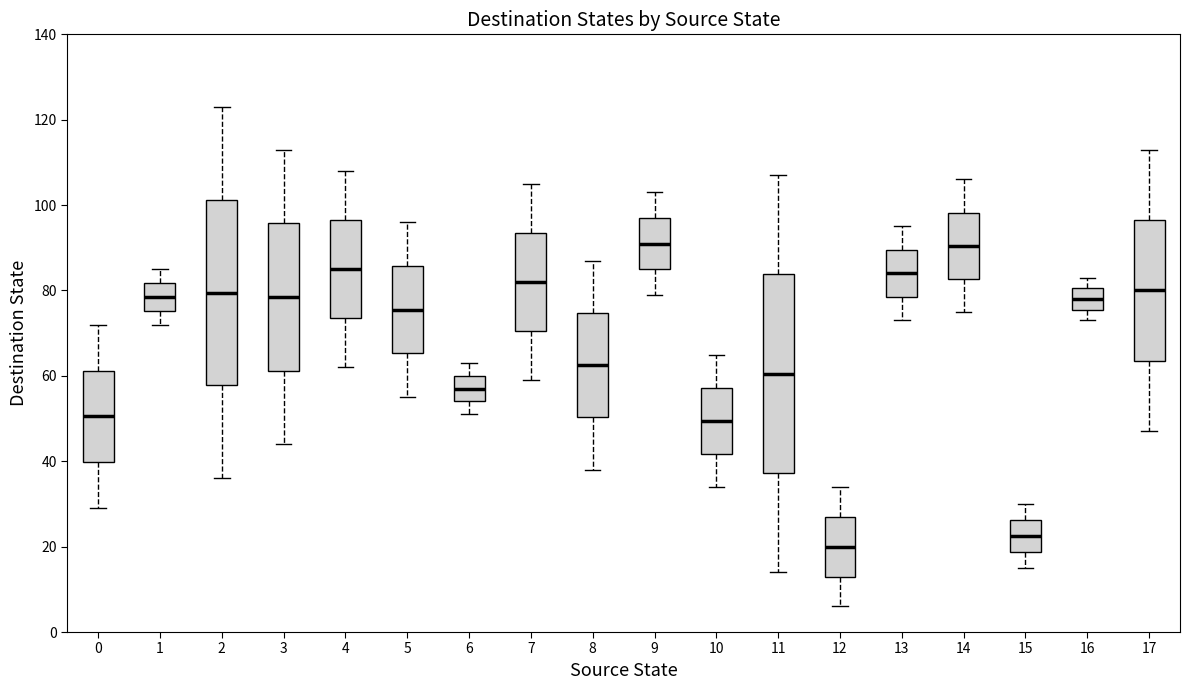

Reading left to right, read every box against the y-axis: the position of its median line, the range the box covers, and the ends of its whiskers. The values are not printed on the chart, so give them approximately, as read against the axis.

0: median 50, box 40 to 62, whiskers 30 to 72
1: median 78, box 76 to 82, whiskers 72 to 86
2: median 80, box 58 to 102, whiskers 36 to 124
3: median 78, box 62 to 96, whiskers 44 to 114
4: median 86, box 74 to 96, whiskers 62 to 108
5: median 76, box 66 to 86, whiskers 56 to 96
6: median 58, box 54 to 60, whiskers 52 to 64
7: median 82, box 70 to 94, whiskers 60 to 106
8: median 62, box 50 to 74, whiskers 38 to 88
9: median 92, box 86 to 98, whiskers 80 to 104
10: median 50, box 42 to 58, whiskers 34 to 66
11: median 60, box 38 to 84, whiskers 14 to 108
12: median 20, box 14 to 28, whiskers 6 to 34
13: median 84, box 78 to 90, whiskers 74 to 96
14: median 90, box 82 to 98, whiskers 76 to 106
15: median 22, box 18 to 26, whiskers 16 to 30
16: median 78, box 76 to 80, whiskers 74 to 84
17: median 80, box 64 to 96, whiskers 48 to 114